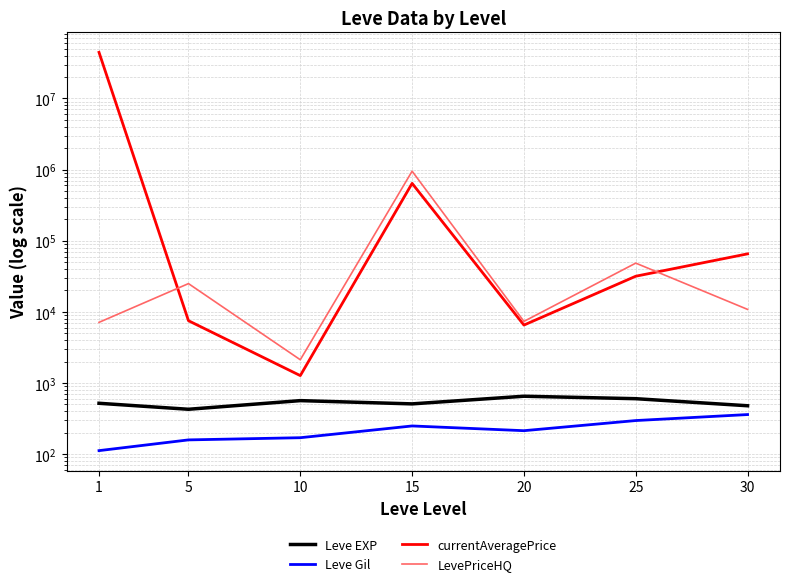

What is the average value of the currentAveragePrice series?

6457712.1